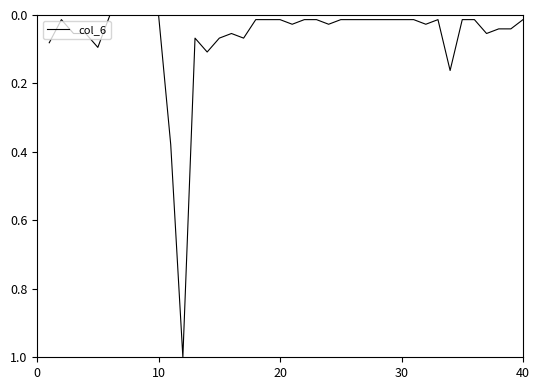

What is the greatest value displayed?

1.0